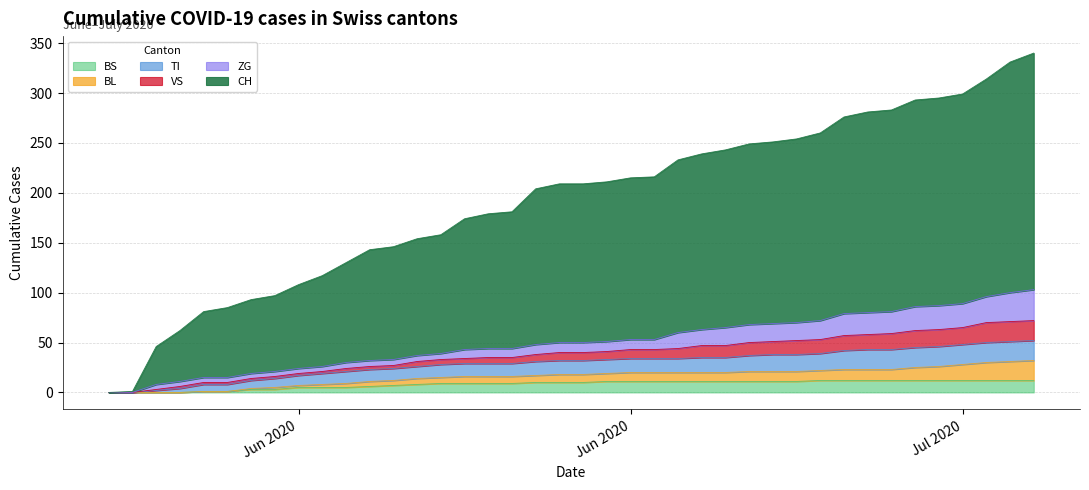

At how many categories does at least one series exceed 27?

38